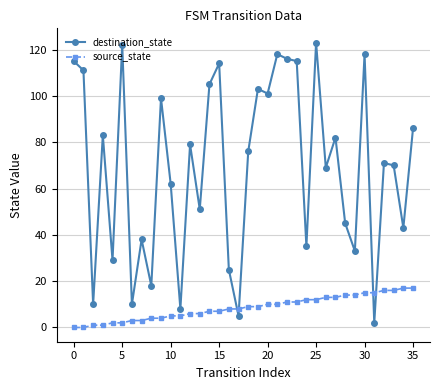

What is the value of the source_state point at the 18th from the left?

8